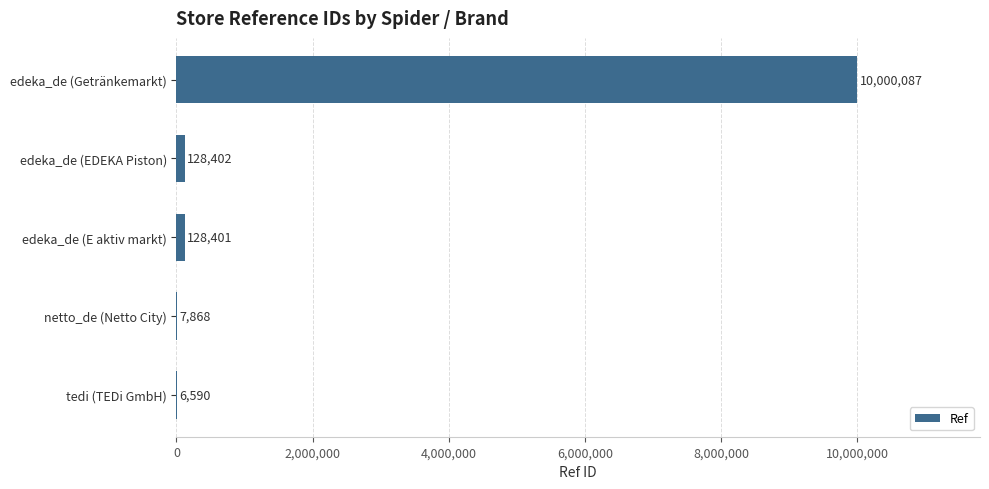

Between edeka_de (Getränkemarkt) and netto_de (Netto City), which is larger?

edeka_de (Getränkemarkt)